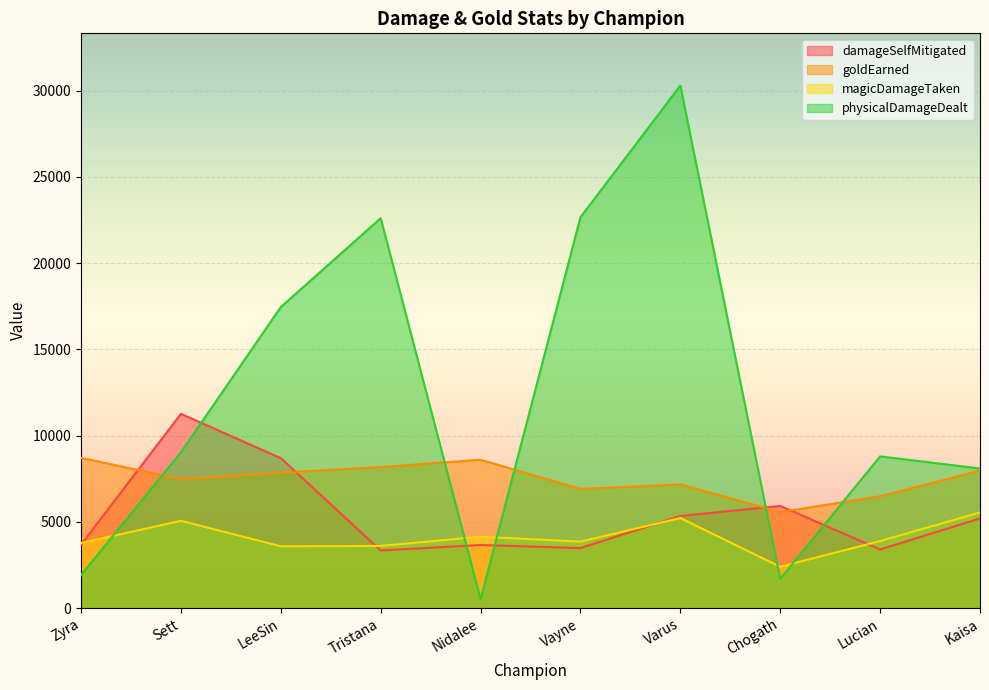

How many categories are shown in the chart?

10